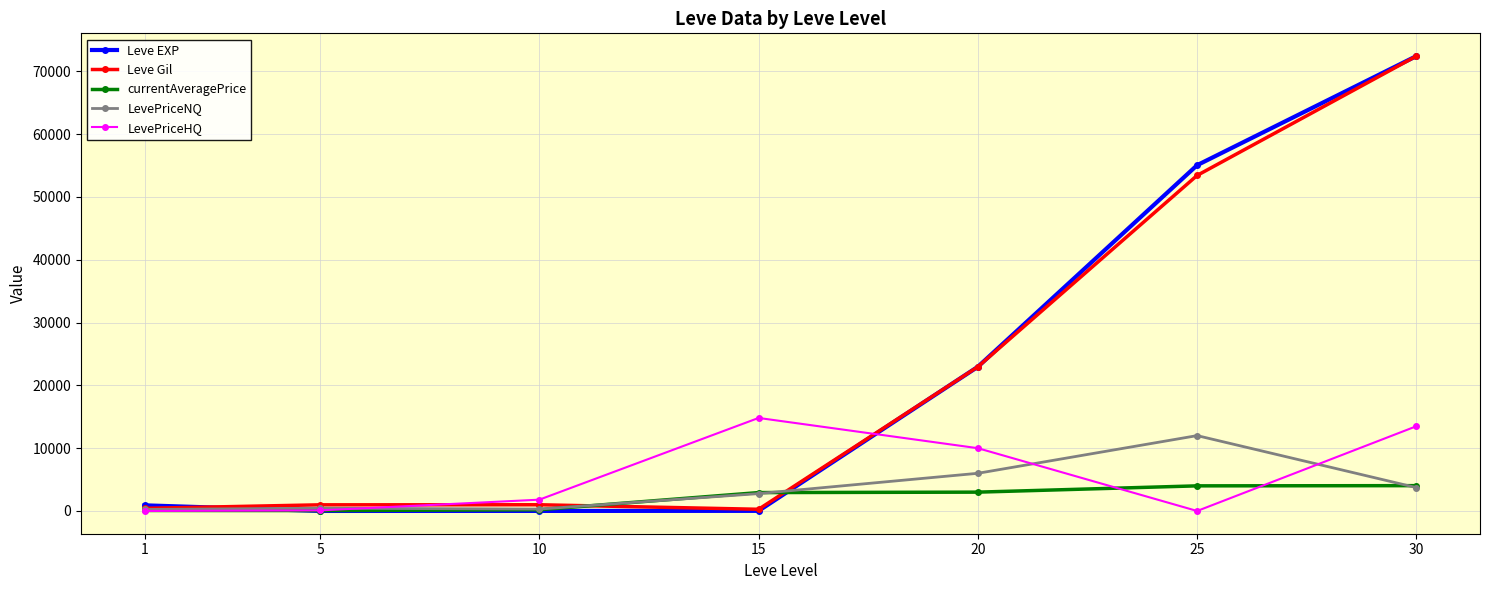

How many data points does each series have?

7